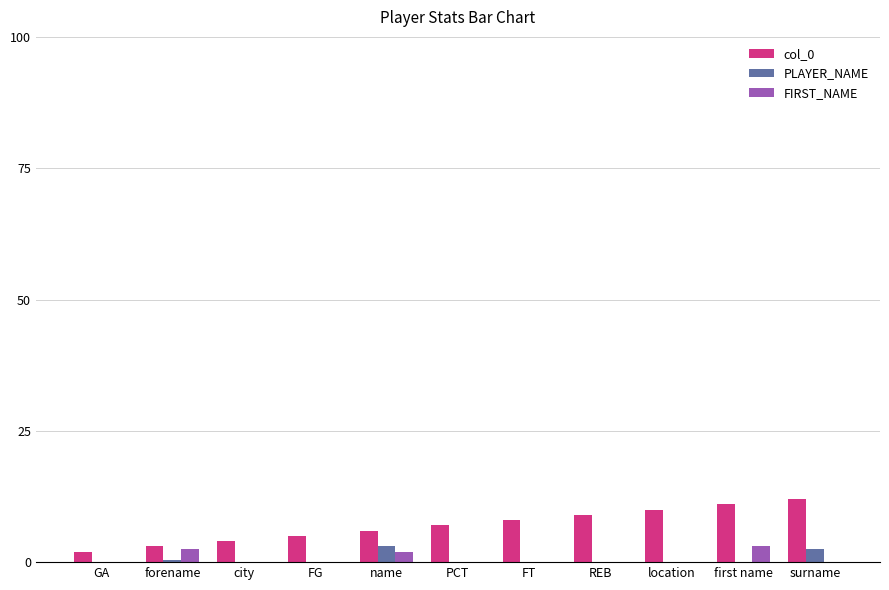

Reading left to right, extract all data points from this chart.

col_0: 2.0	3.0	4.0	5.0	6.0	7.0	8.0	9.0	10.0	11.0	12.0
PLAYER_NAME: 0.0	0.5	0.0	0.0	3.0	0.0	0.0	0.0	0.0	0.0	2.5
FIRST_NAME: 0.0	2.5	0.0	0.0	2.0	0.0	0.0	0.0	0.0	3.0	0.0